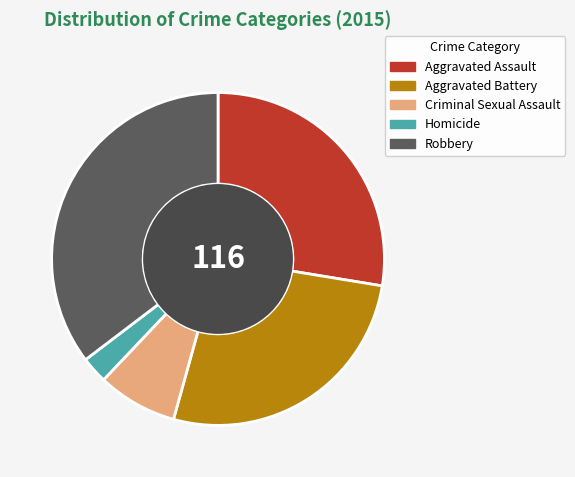

What is the largest slice in the pie chart?

Robbery